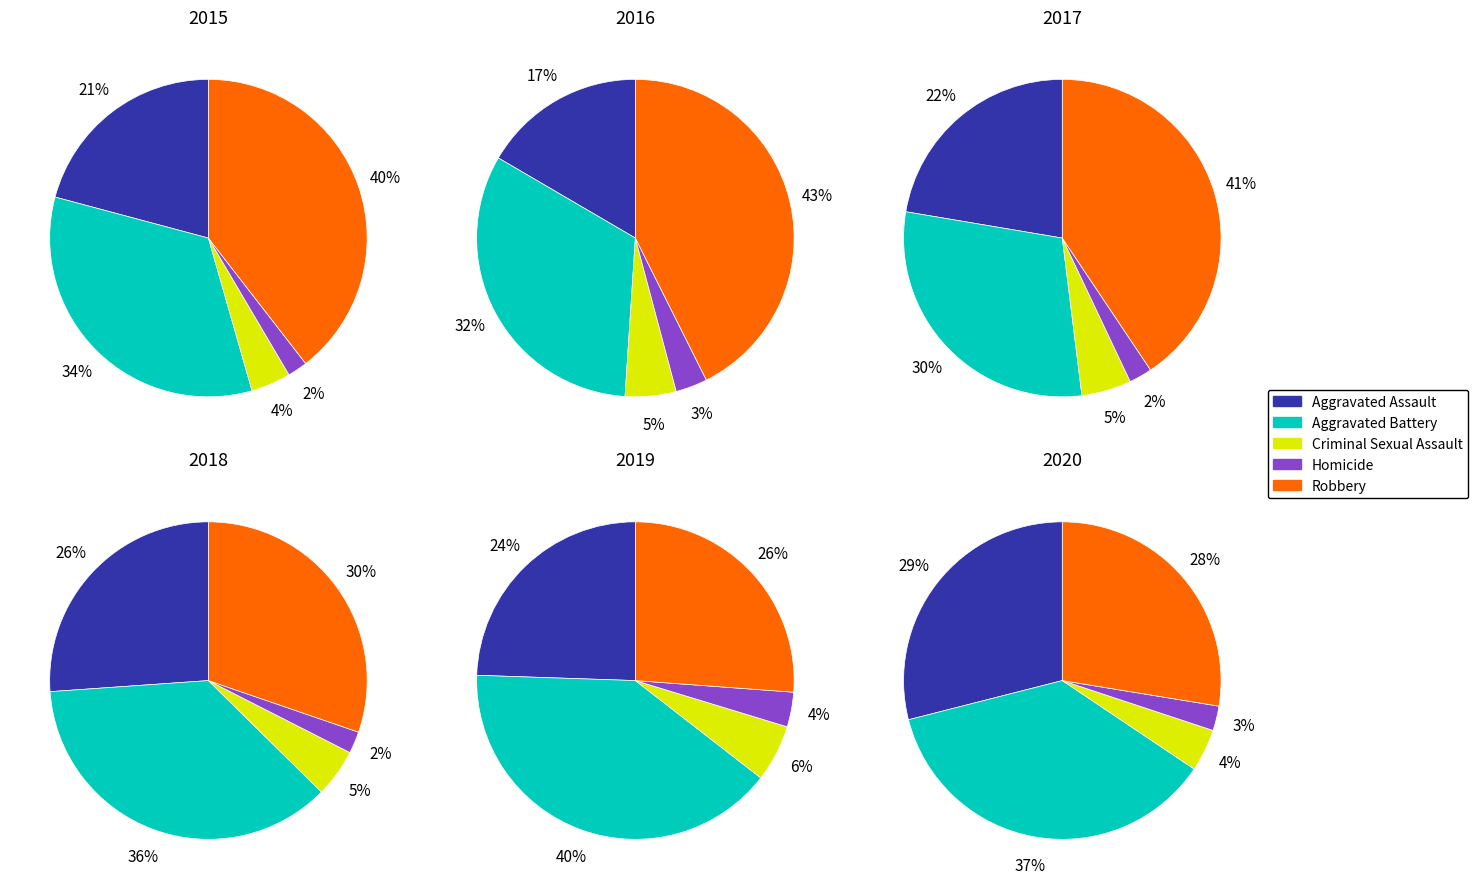

The Aggravated Assault slice represents 24% of the pie. True or false?

False